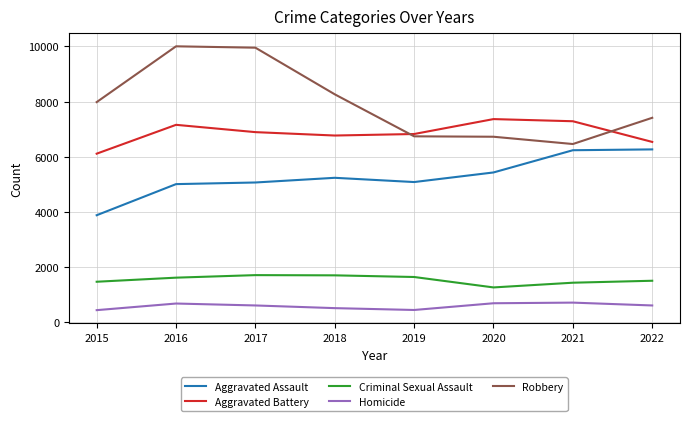

Which series has the widest spread of values?

Robbery